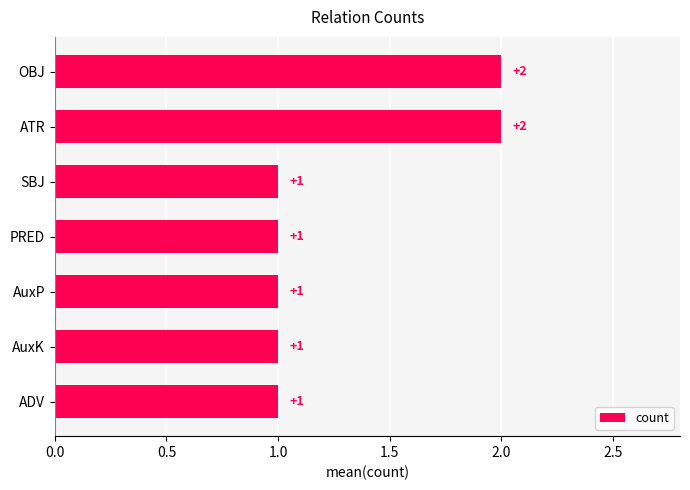

What is the ratio of the value at PRED to the value at SBJ?

1.0